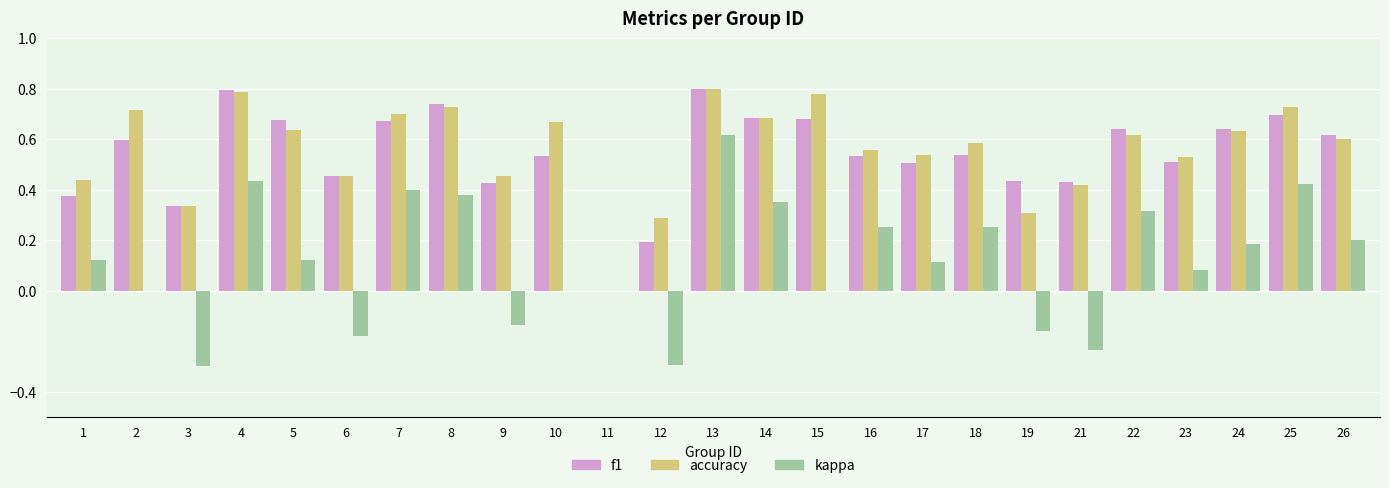

What are all the series names shown in the legend?

f1, accuracy, kappa